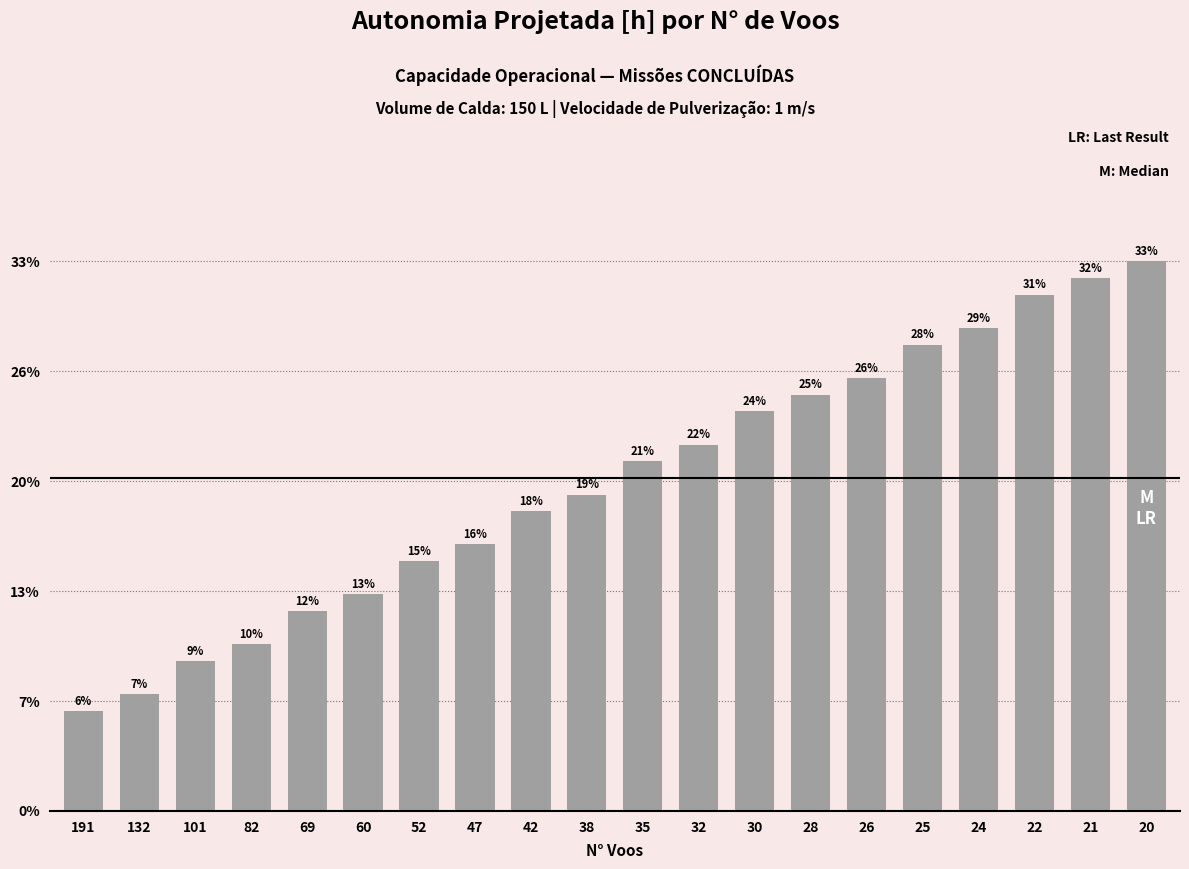

Reading left to right, list all the values displayed in this chart.

0.1	0.1	0.1	0.1	0.1	0.1	0.1	0.2	0.2	0.2	0.2	0.2	0.2	0.2	0.3	0.3	0.3	0.3	0.3	0.3